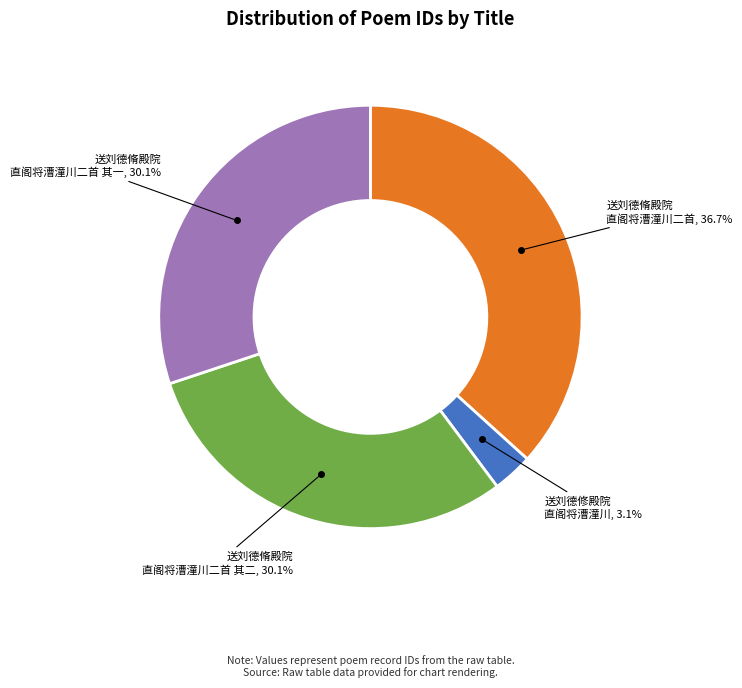

Does any single category account for the majority?

No